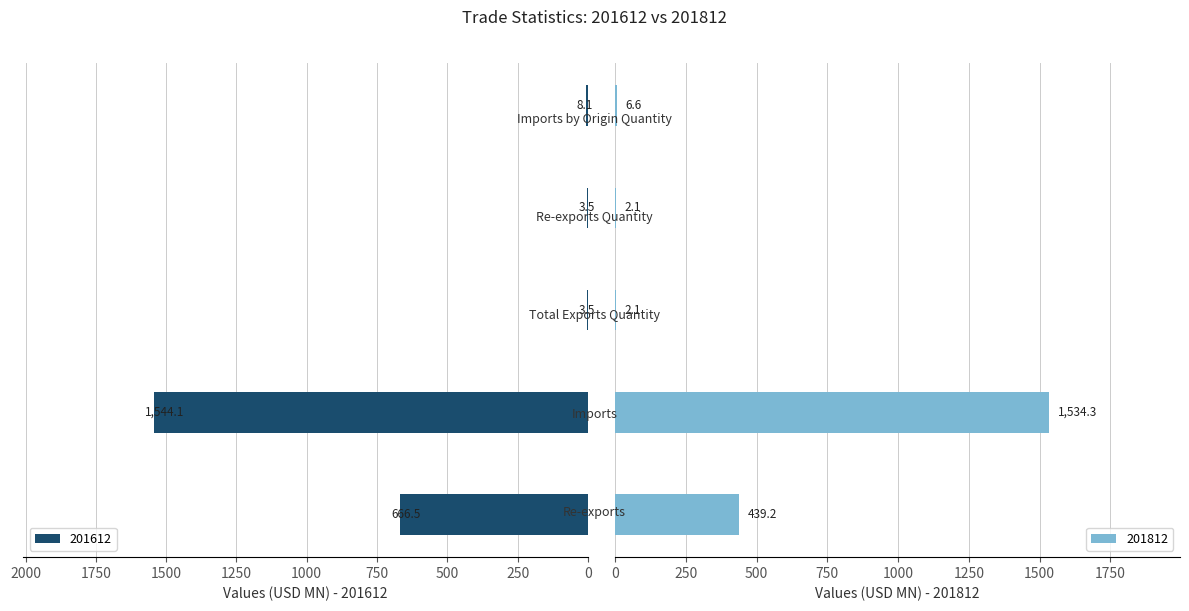

What are all the series names shown in the legend?

201612, 201812